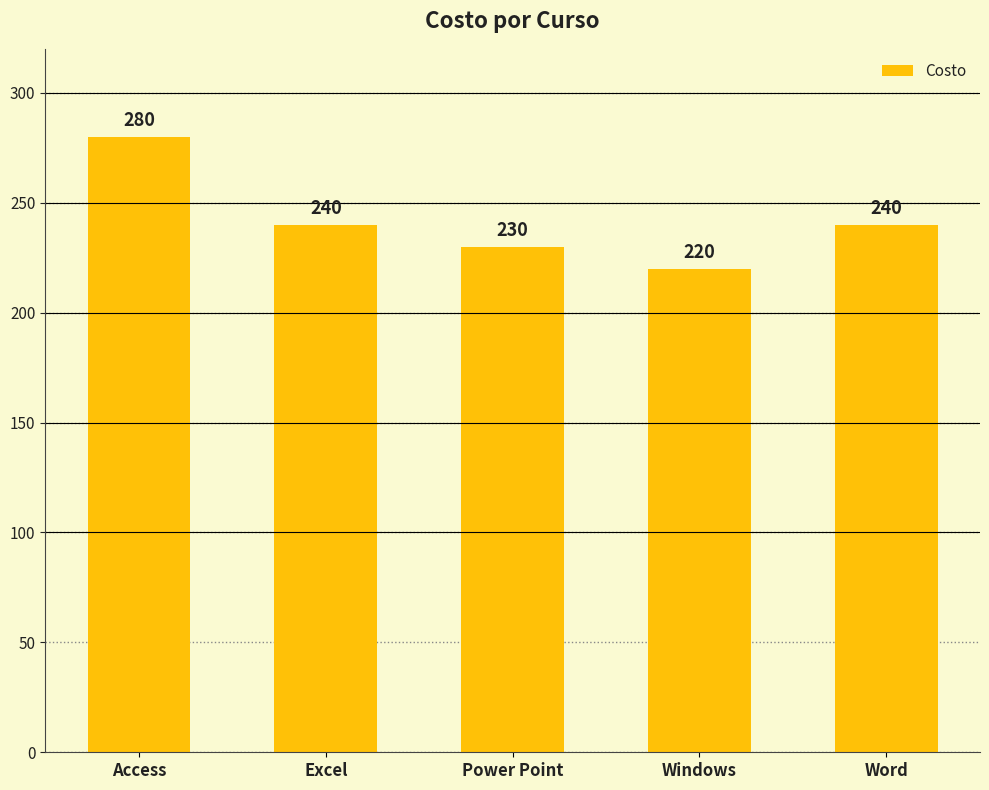

What is the label of the 4th bar from the right?

Excel